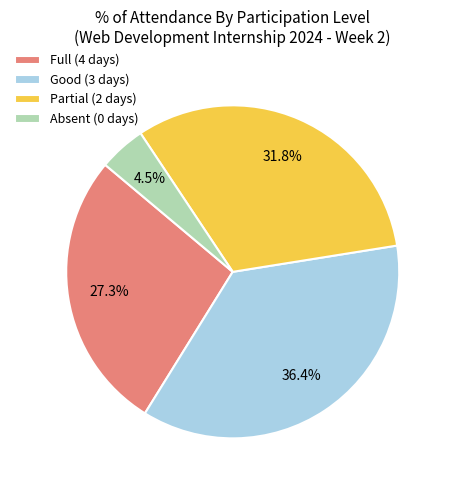

What percentage is NOT represented by Absent (0 days)?

95.5%